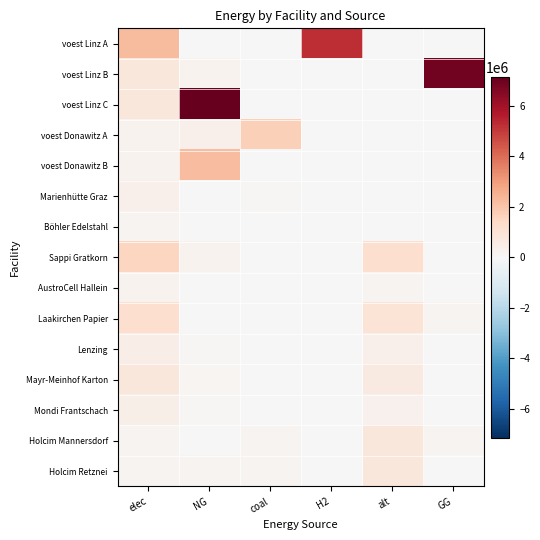

How many distinct data groups are displayed?

15